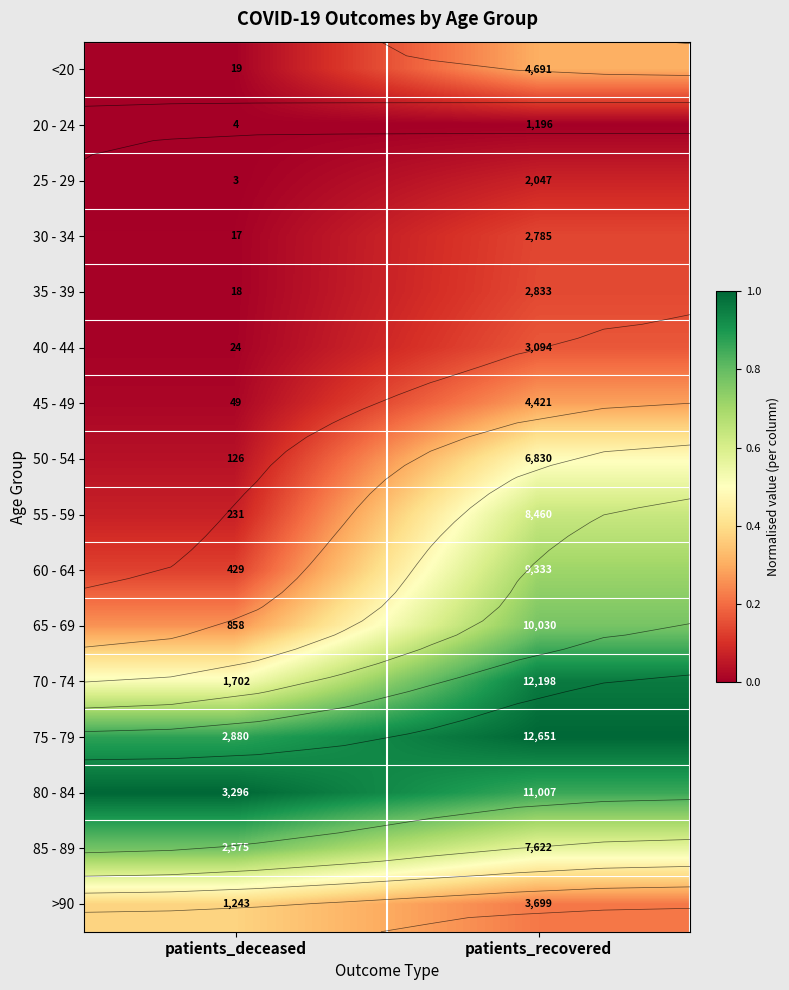

Which label corresponds to the smallest value in the chart?

patients_deceased